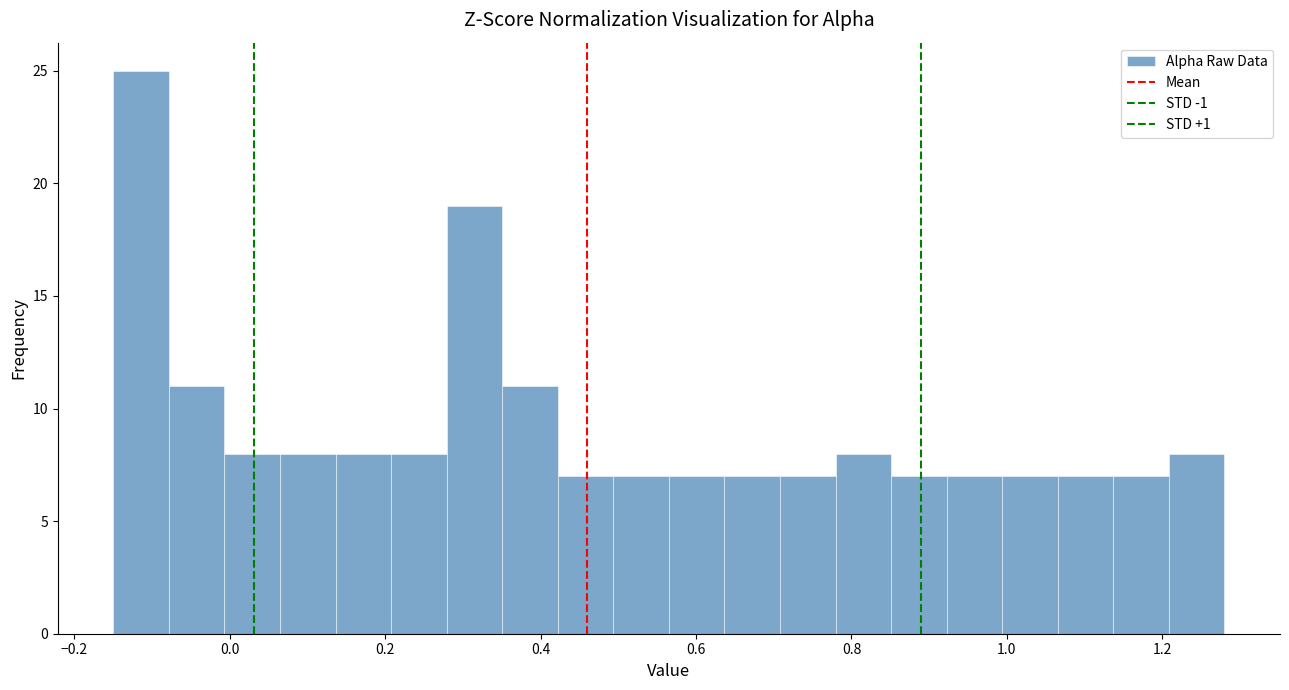

Around what value on the x-axis is the tallest bar? Give the approximate position of its centre, as read against the axis.

-0.12